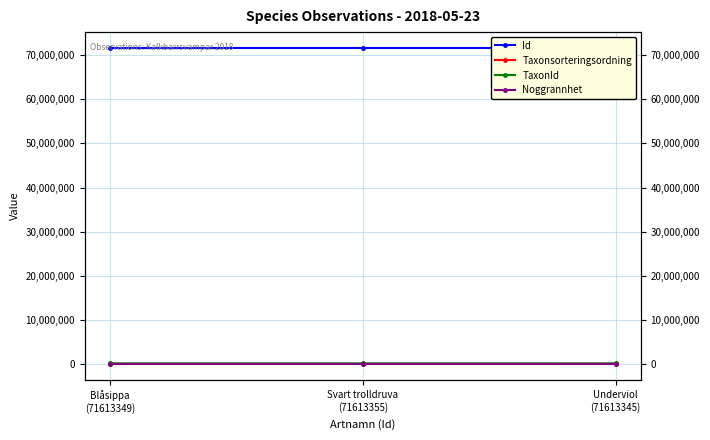

Where does the TaxonId series first go above 222498?

Svart trolldruva
(71613355)